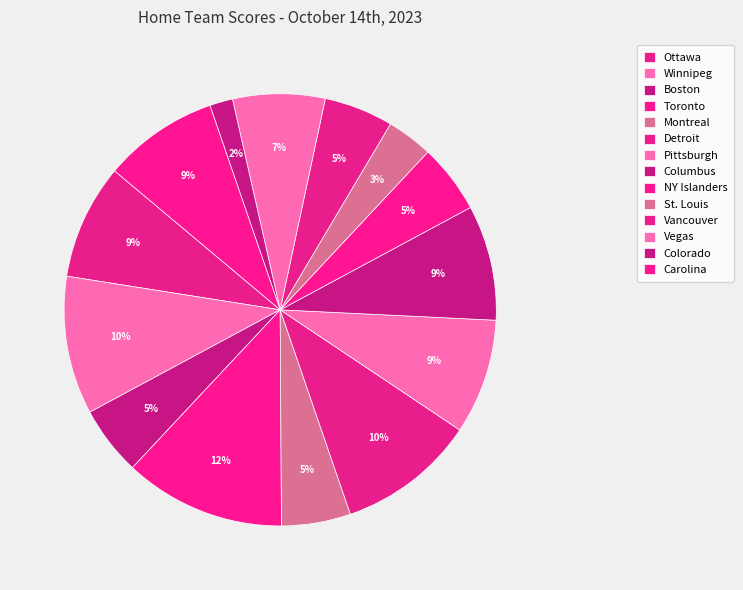

How many segments does this pie chart have?

14